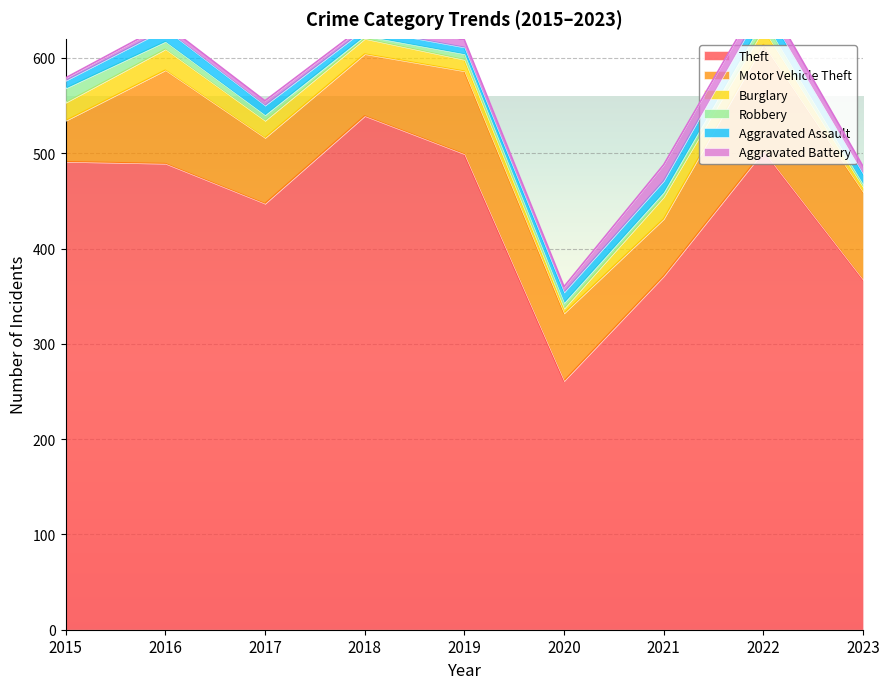

Count the number of data series in this chart.

6